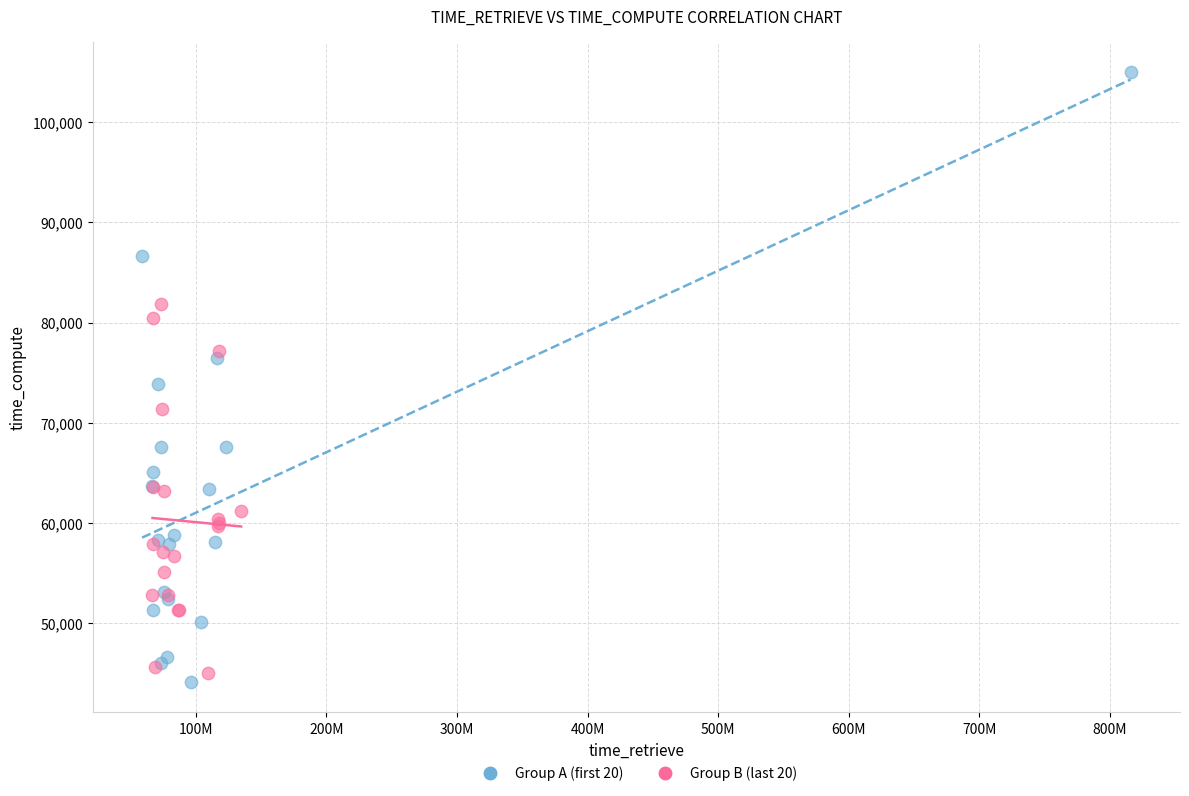

Which series contains the highest Y value?

Group A (first 20)